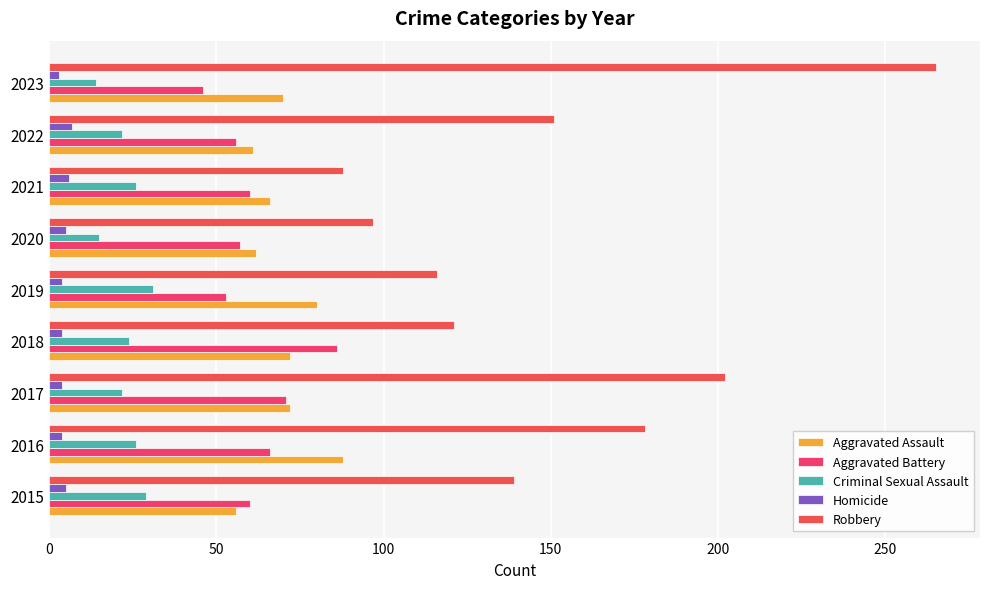

How many data points does each series have?

9